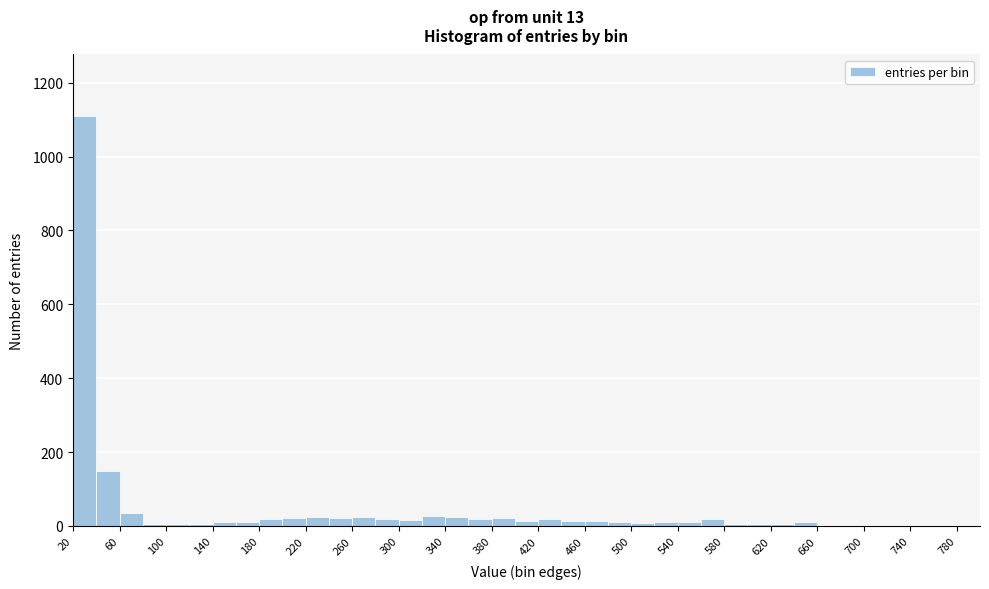

Which range on the x-axis has the tallest bar?

20 to 40